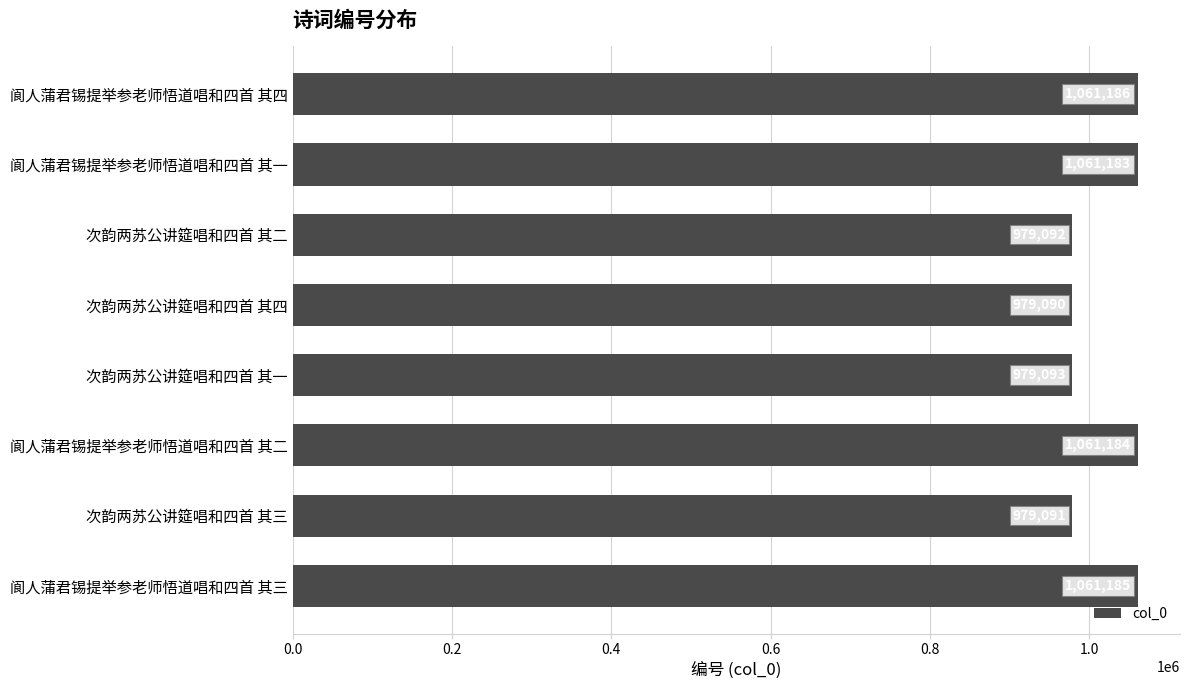

The chart shows a value of 653243 at 次韵两苏公讲筵唱和四首 其一. True or false?

False